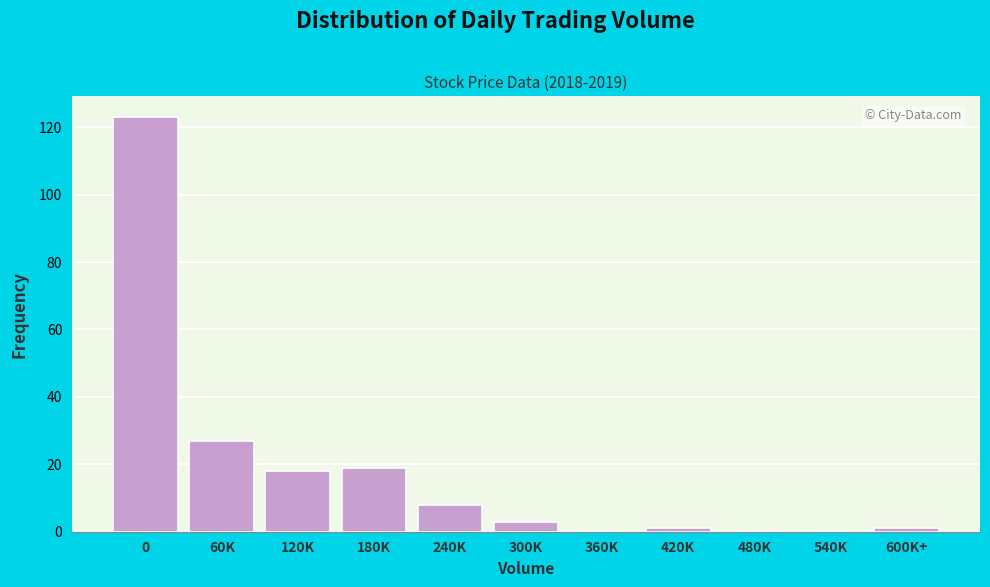

Reading left to right, list all the values displayed in this chart.

0=123	60K=27	120K=18	180K=19	240K=8	300K=3	360K=0	420K=1	480K=0	540K=0	600K+=1